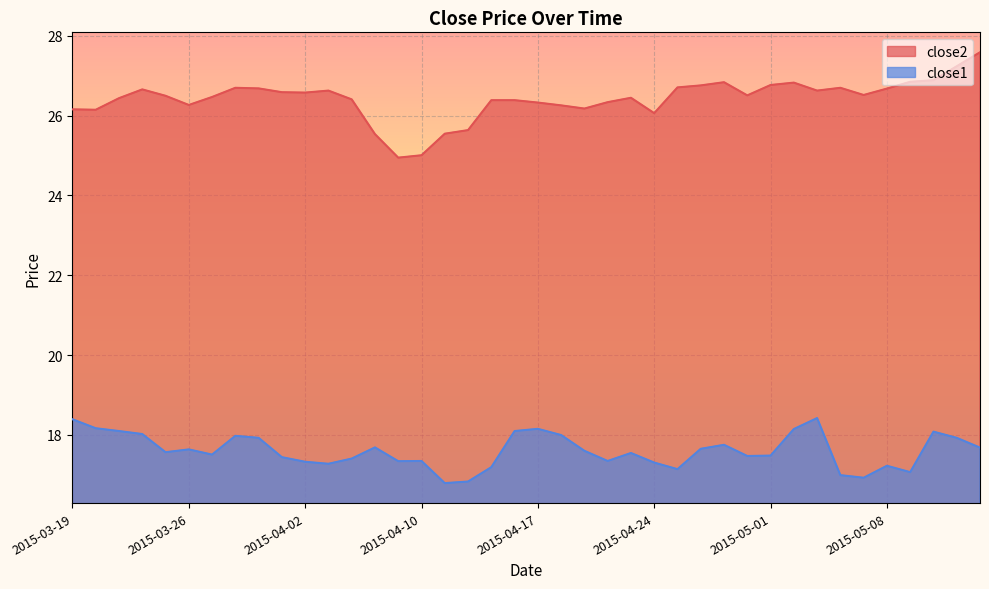

Where is close2 nearest to the value 26?

2015-04-24